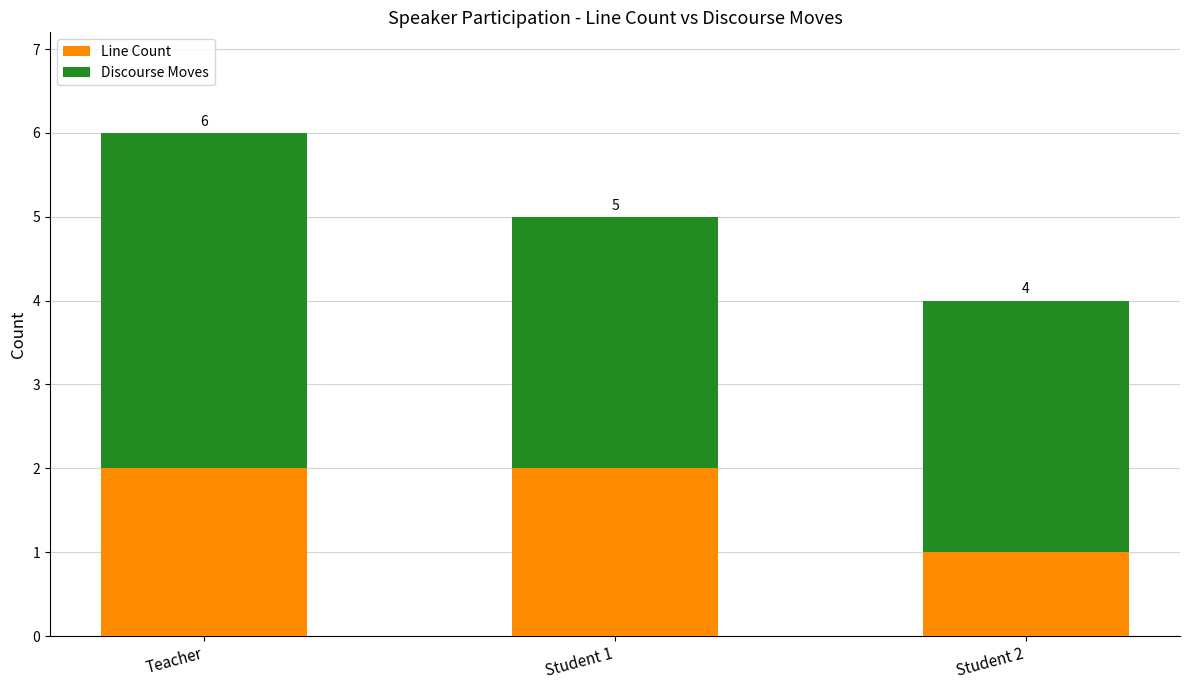

What is the value of the Line Count bar at the 1st from the left?

2